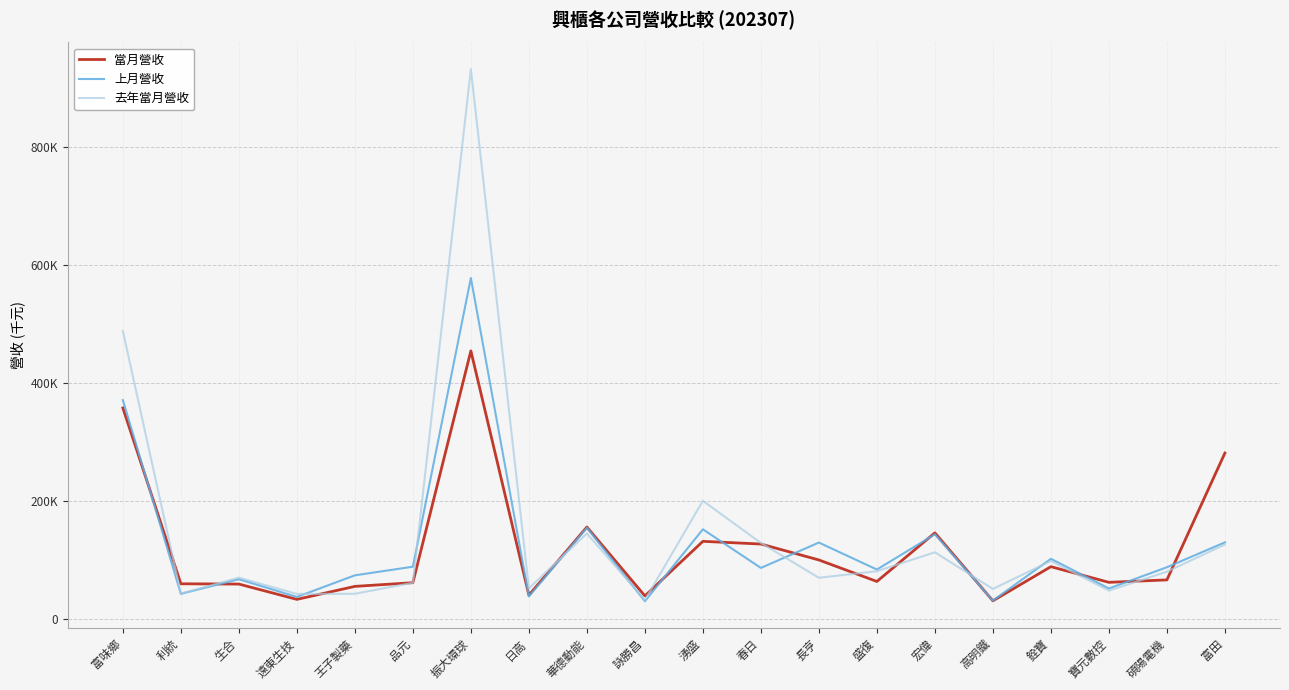

Where does the 當月營收 series first go above 65535?

富味鄉